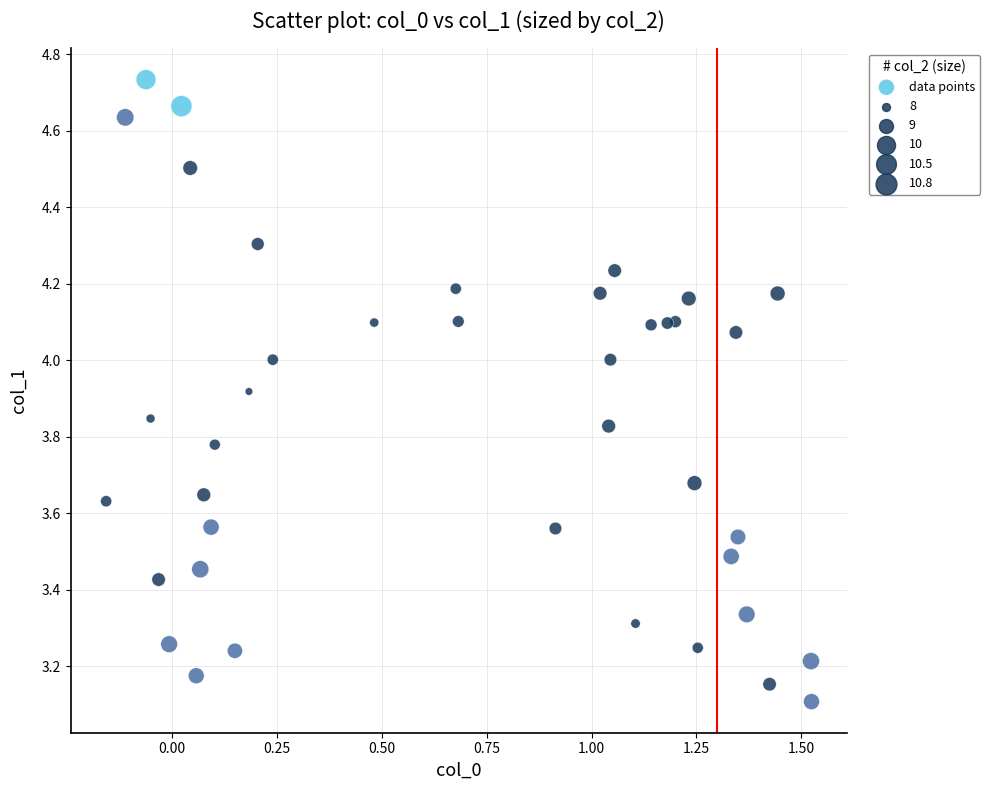

What Y value in the scatter plot is closest to 3?

3.1